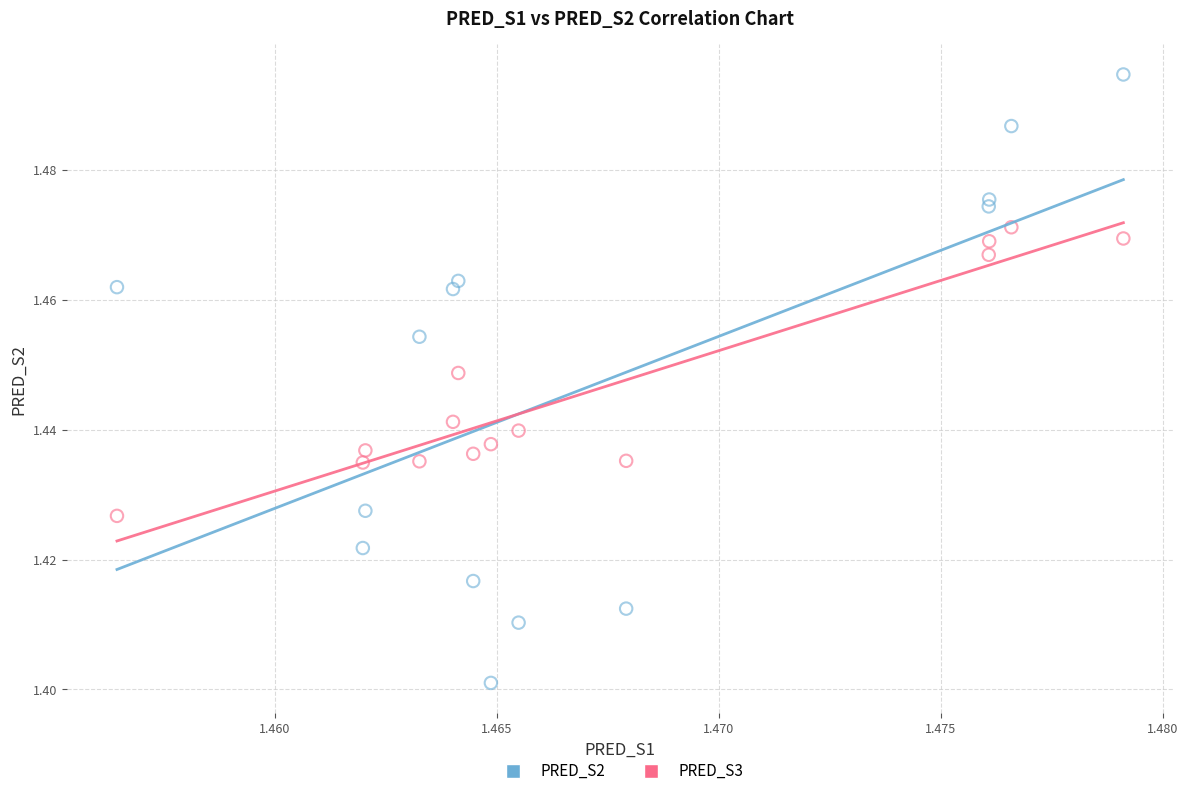

What are all the series names shown in the legend?

PRED_S2, PRED_S3